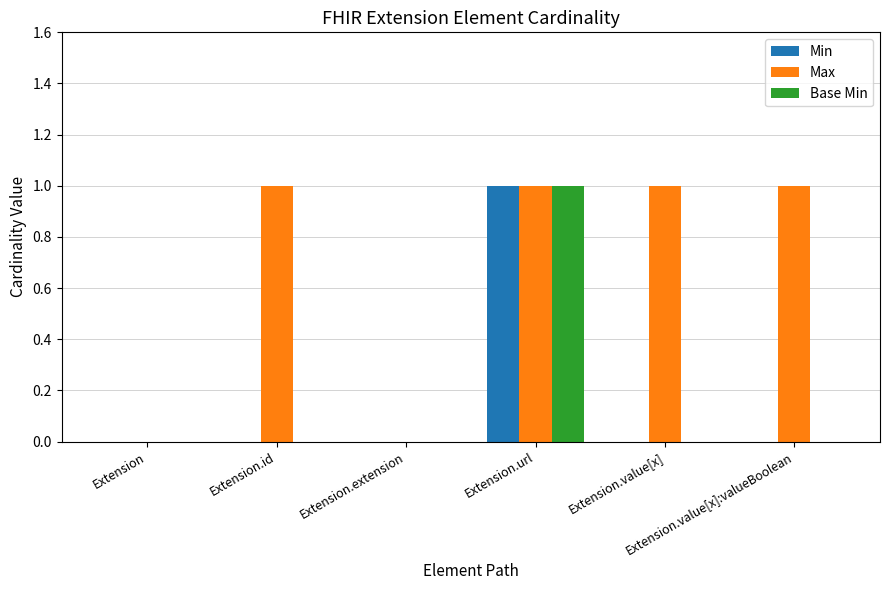

What are all the series names shown in the legend?

Min, Max, Base Min